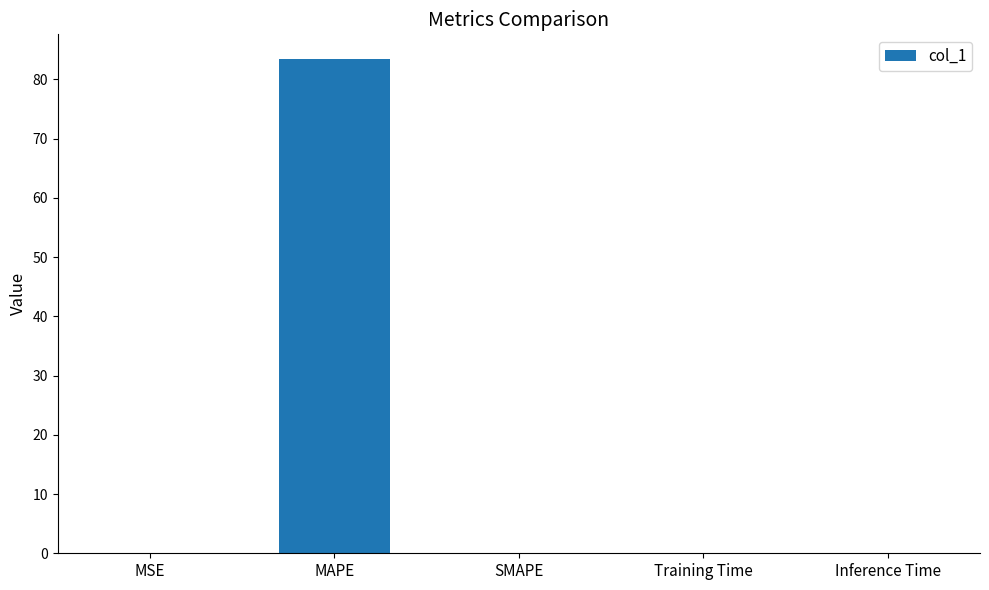

The chart shows a value of 83.4 at MAPE. True or false?

True